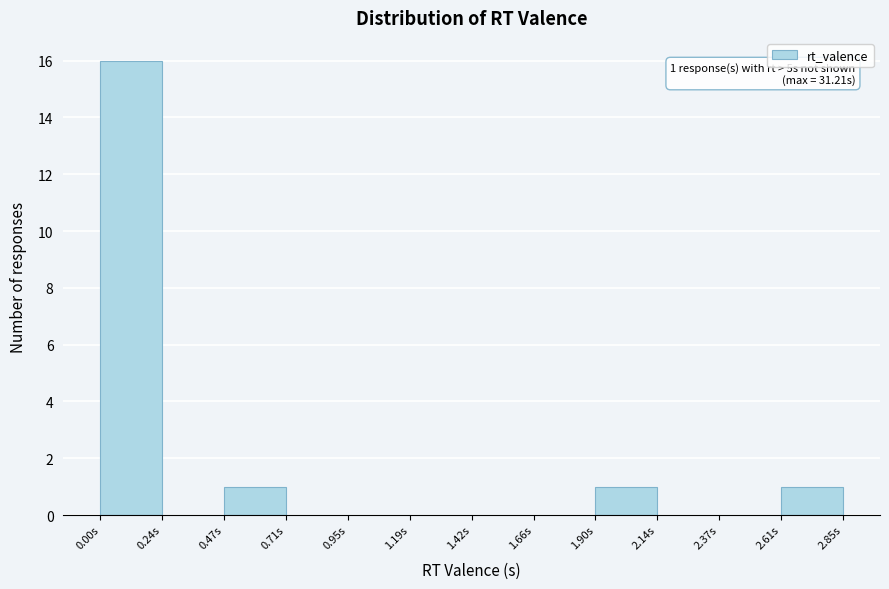

Which range on the x-axis has the tallest bar?

0.00 to 0.25